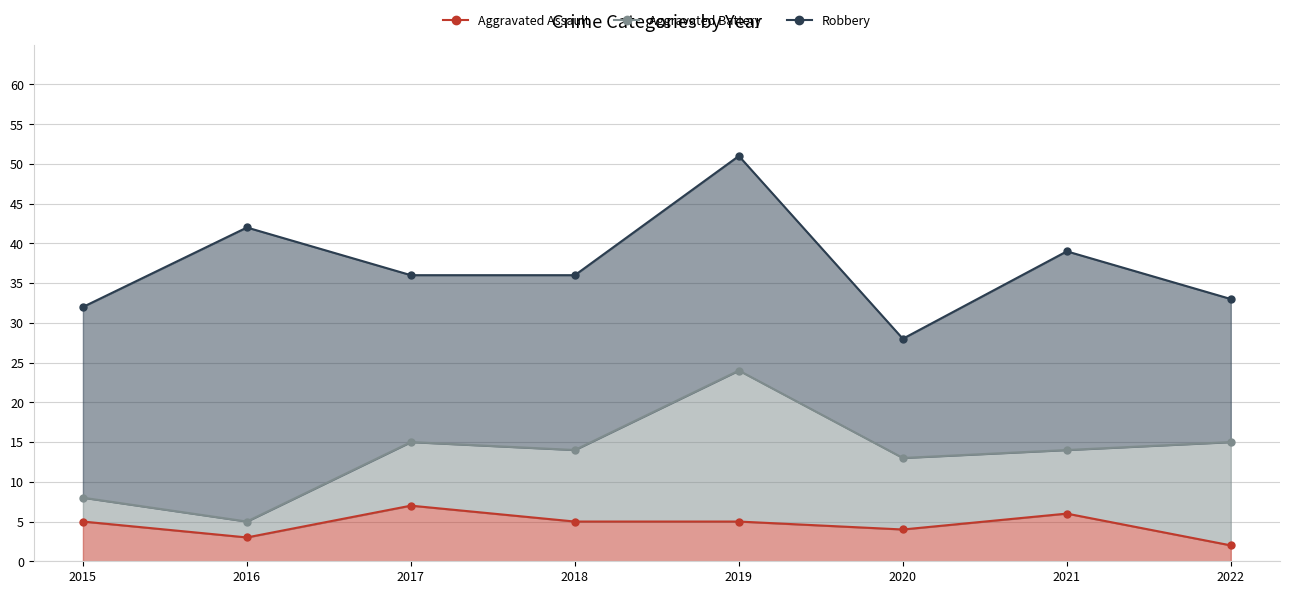

True or false: Robbery has more than 1 points higher than both neighbors.

True